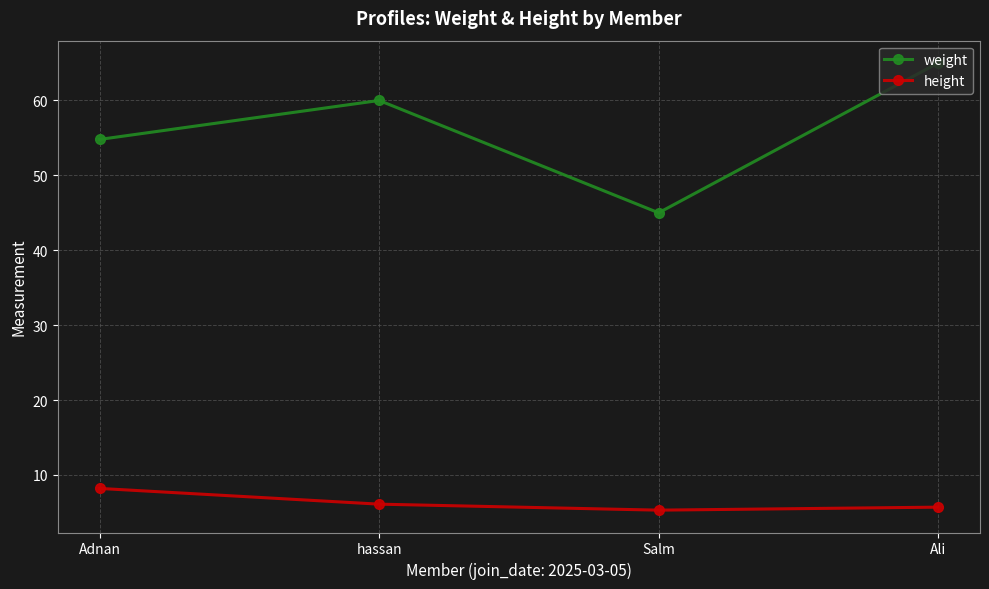

How many distinct data groups are displayed?

2